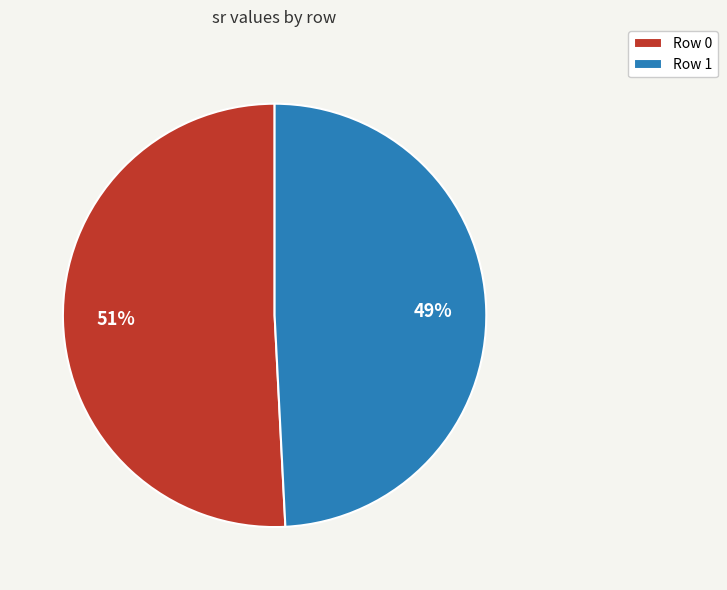

Is it true that Row 1 is 42% of the pie?

False